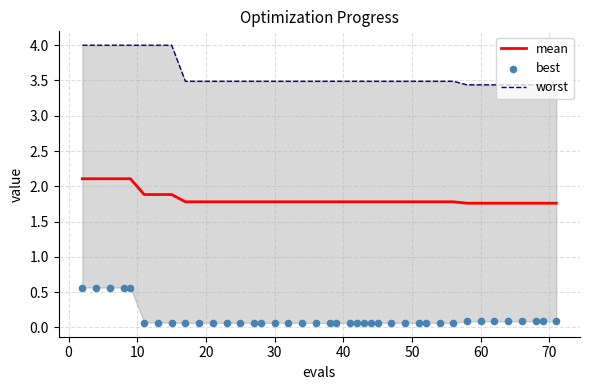

Which series contains the lowest Y value?

best